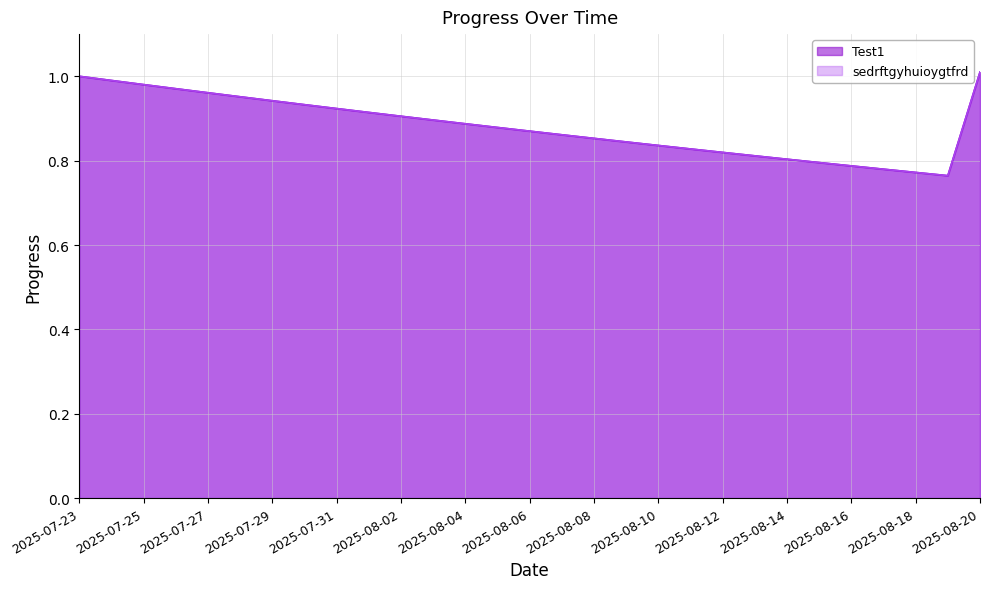

Does the chart have visible grid lines?

Yes